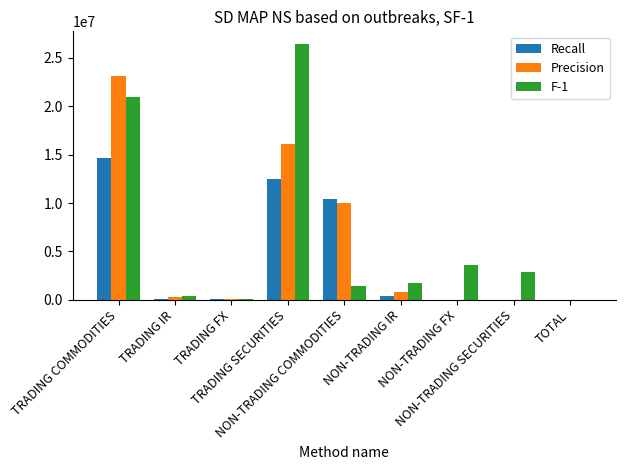

Between NON-TRADING FX and NON-TRADING SECURITIES, which series saw the biggest shift?

F-1